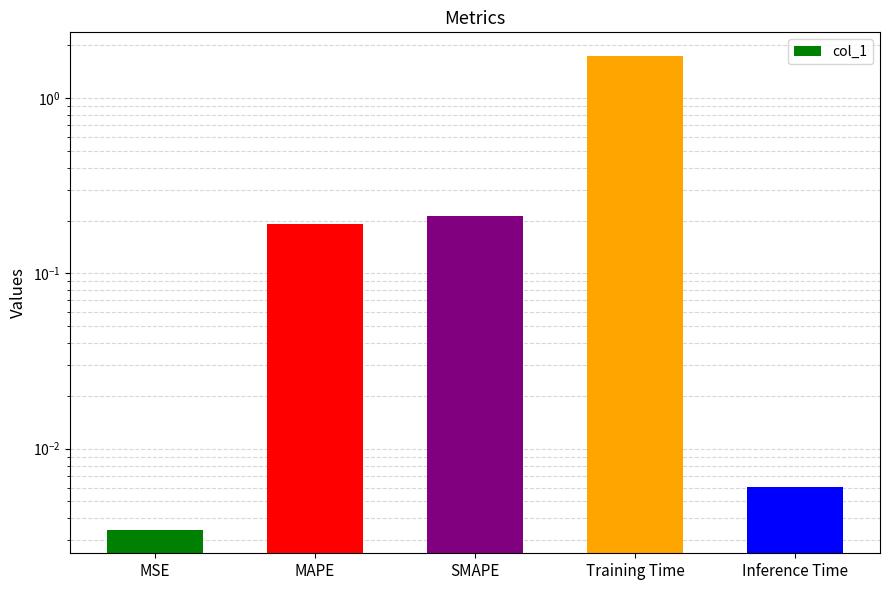

Which has a higher value, MSE or MAPE?

MAPE